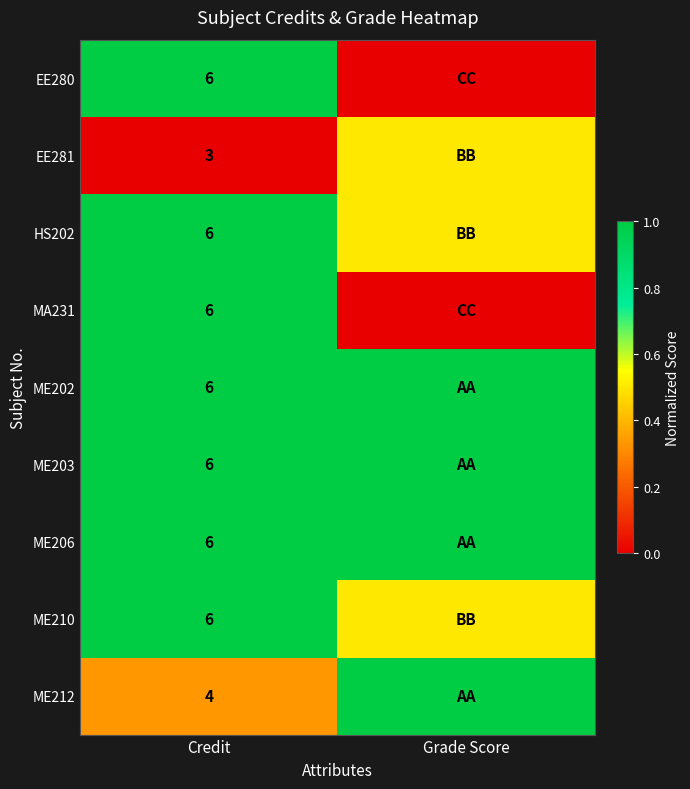

Is it true that EE280 equals 6.0 at Credit?

True